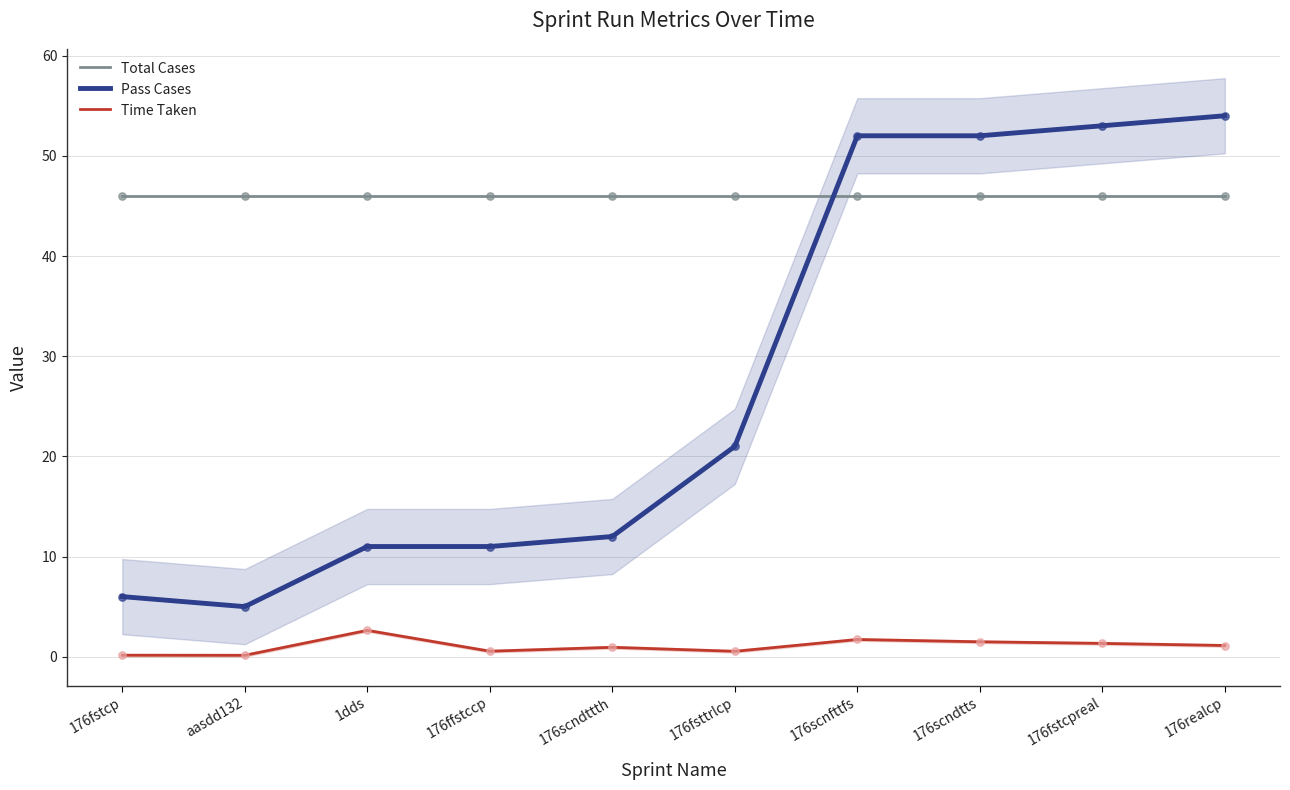

At which category is the sum across all series the highest?

176realcp